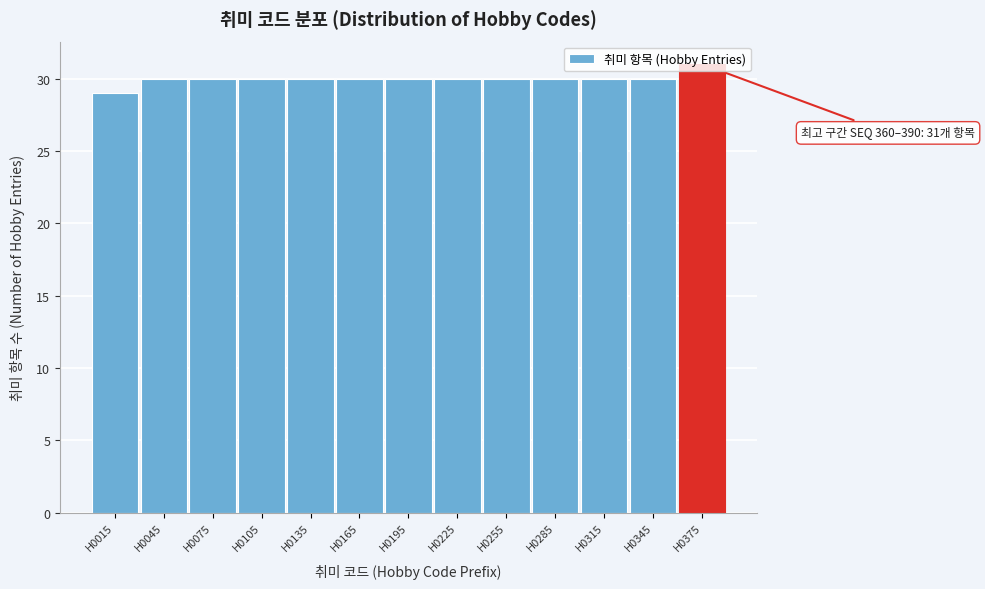

Which range on the x-axis has the tallest bar?

360 to 390